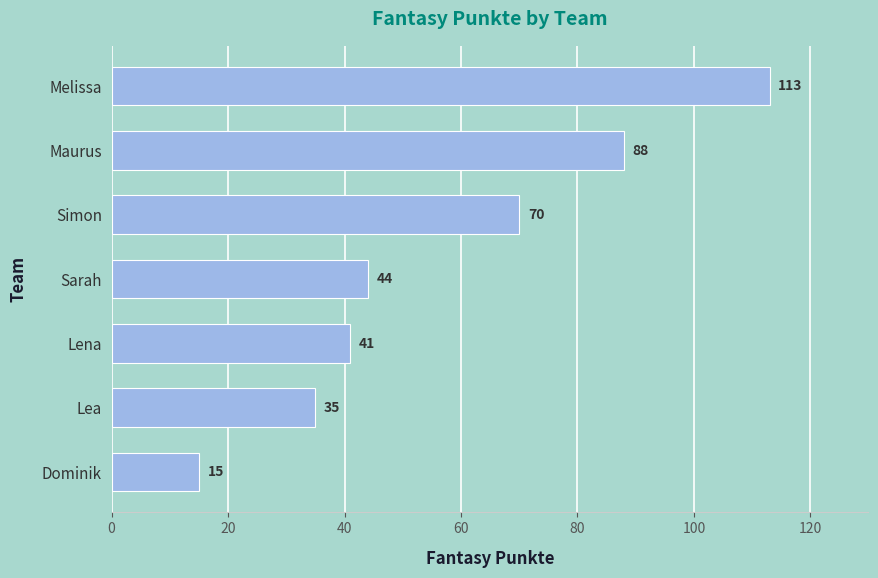

List the labels in order of value, smallest first.

Dominik, Lea, Lena, Sarah, Simon, Maurus, Melissa